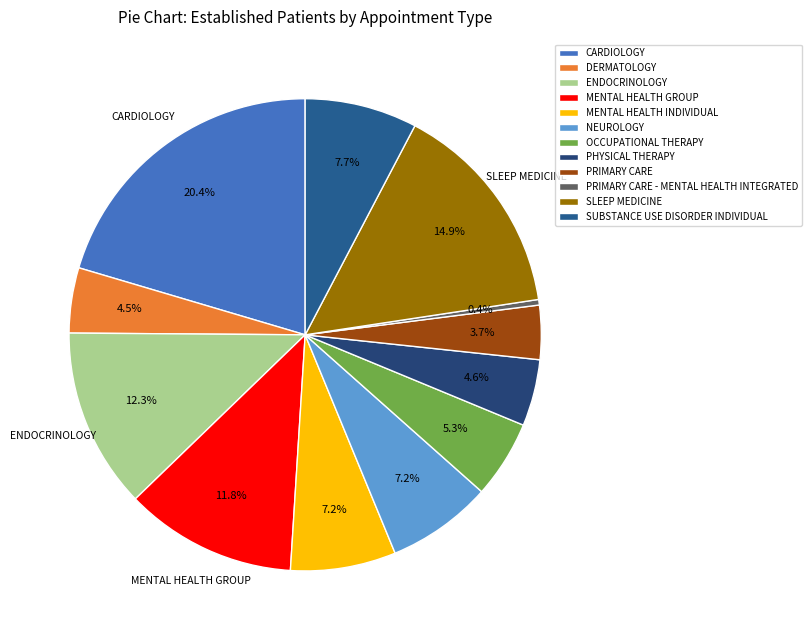

Is there any slice that represents more than half of the pie?

No